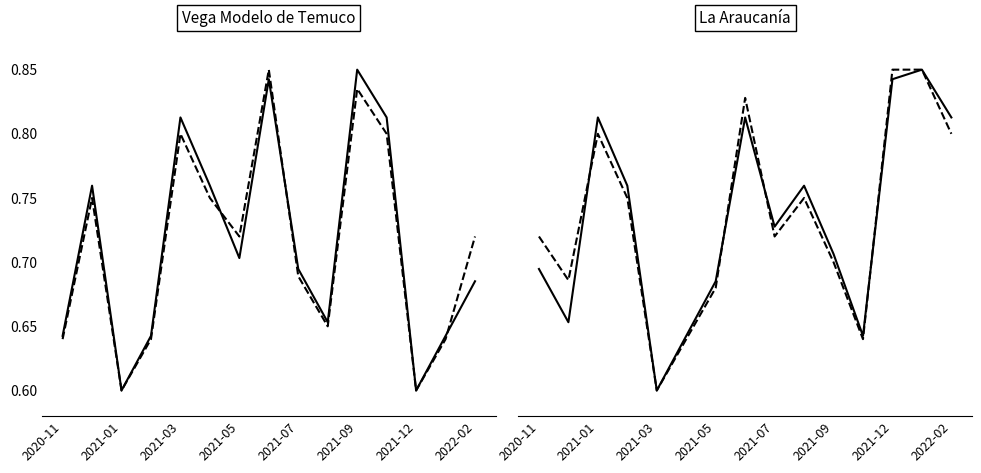

Which series has the largest total across all categories?

Precio maximo